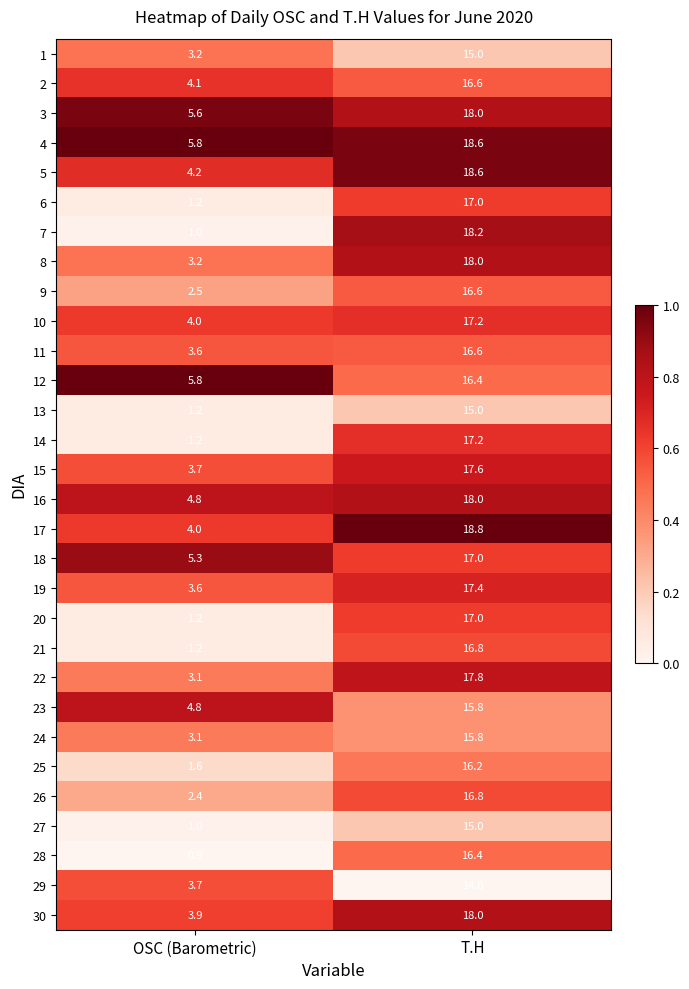

Where does the 25 series first go above 16?

T.H